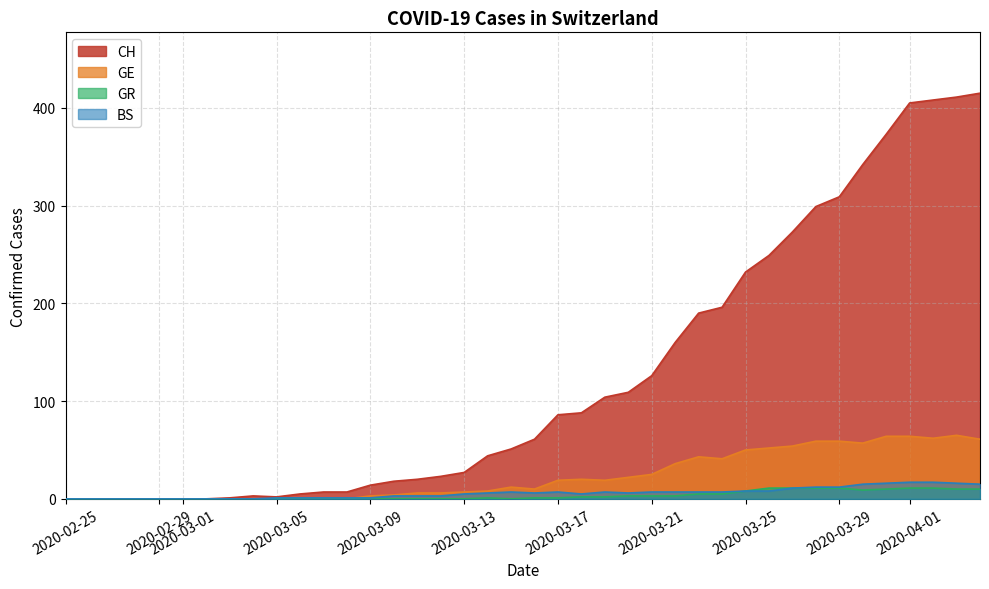

Which series has the widest spread of values?

CH